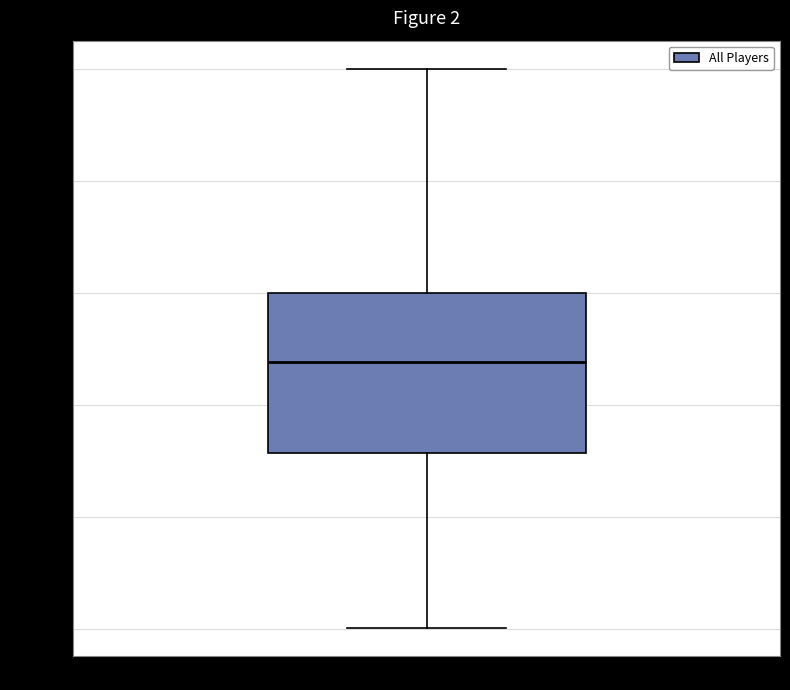

Where does the lower whisker of the box for All Players end on the y-axis? The values are not printed on the chart, so give them approximately, as read against the axis.

400